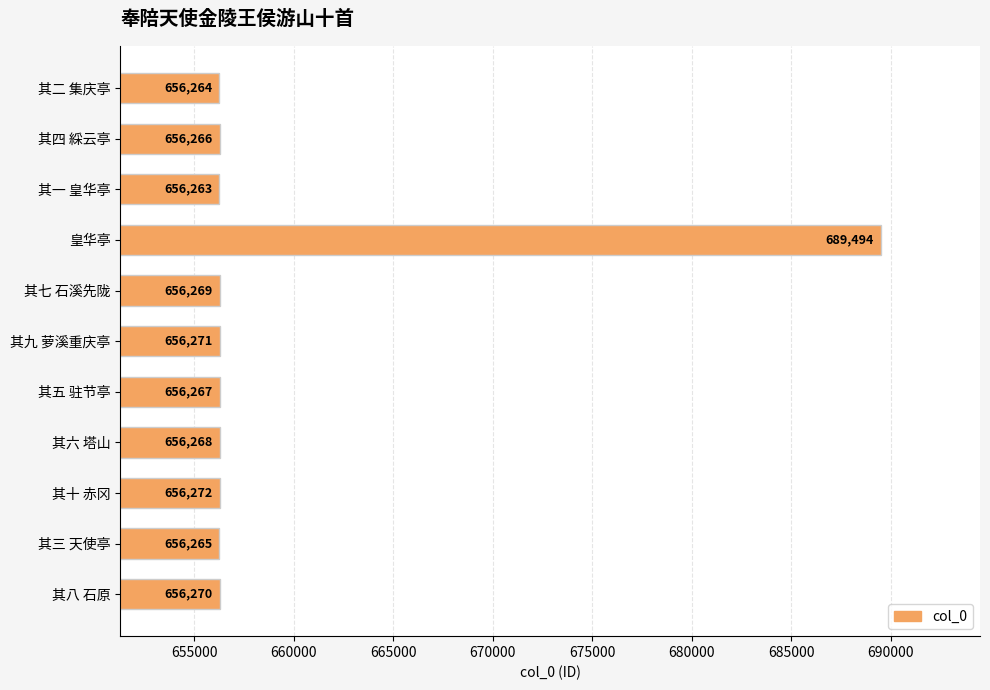

What is the sum of the values at 其四 綵云亭 and 其七 石溪先陇?

1312535